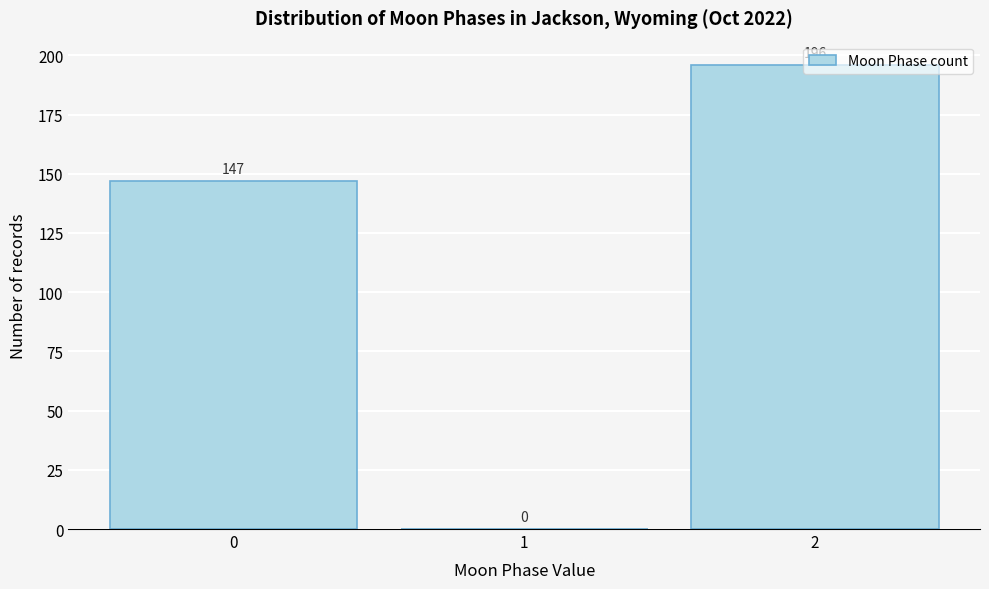

What is the approximate value at 2?

196